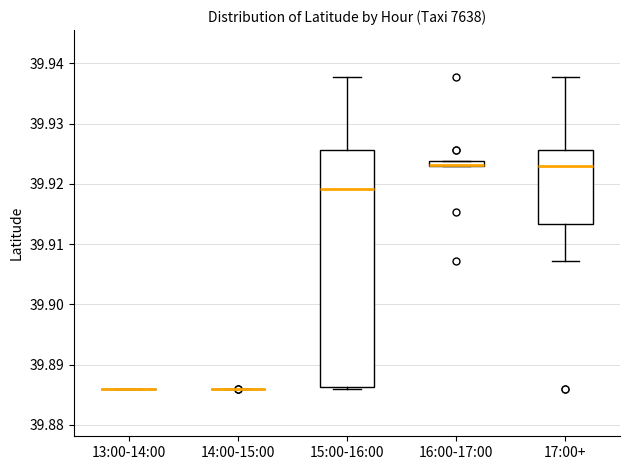

Which box is the tallest, from its lower edge to its upper edge?

15:00-16:00